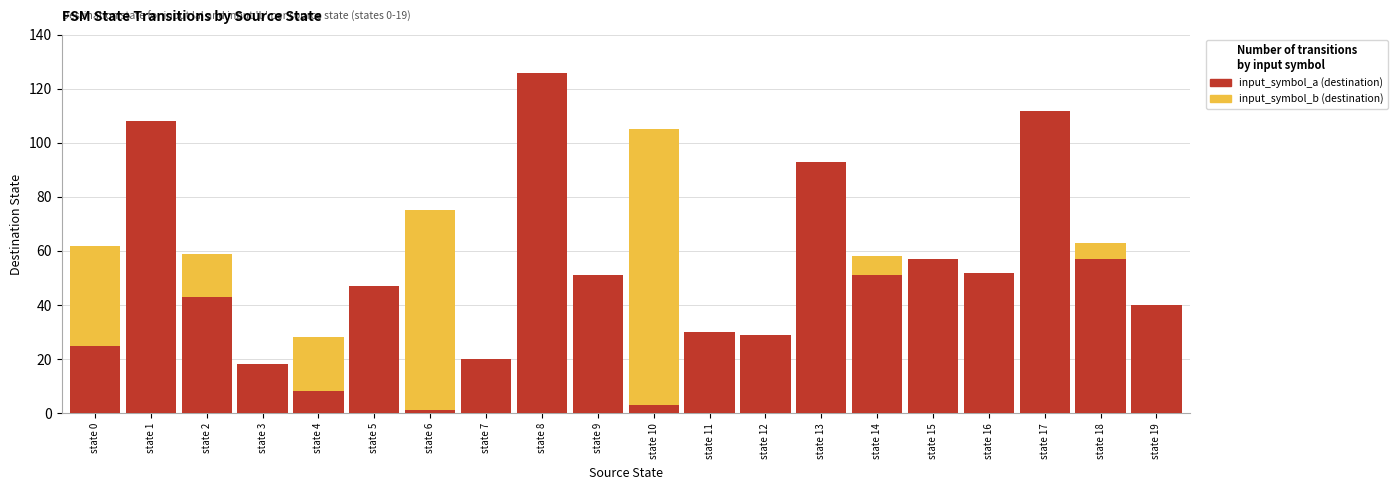

True or false: input_symbol_a (destination) has a value of 8 at state 0.

False